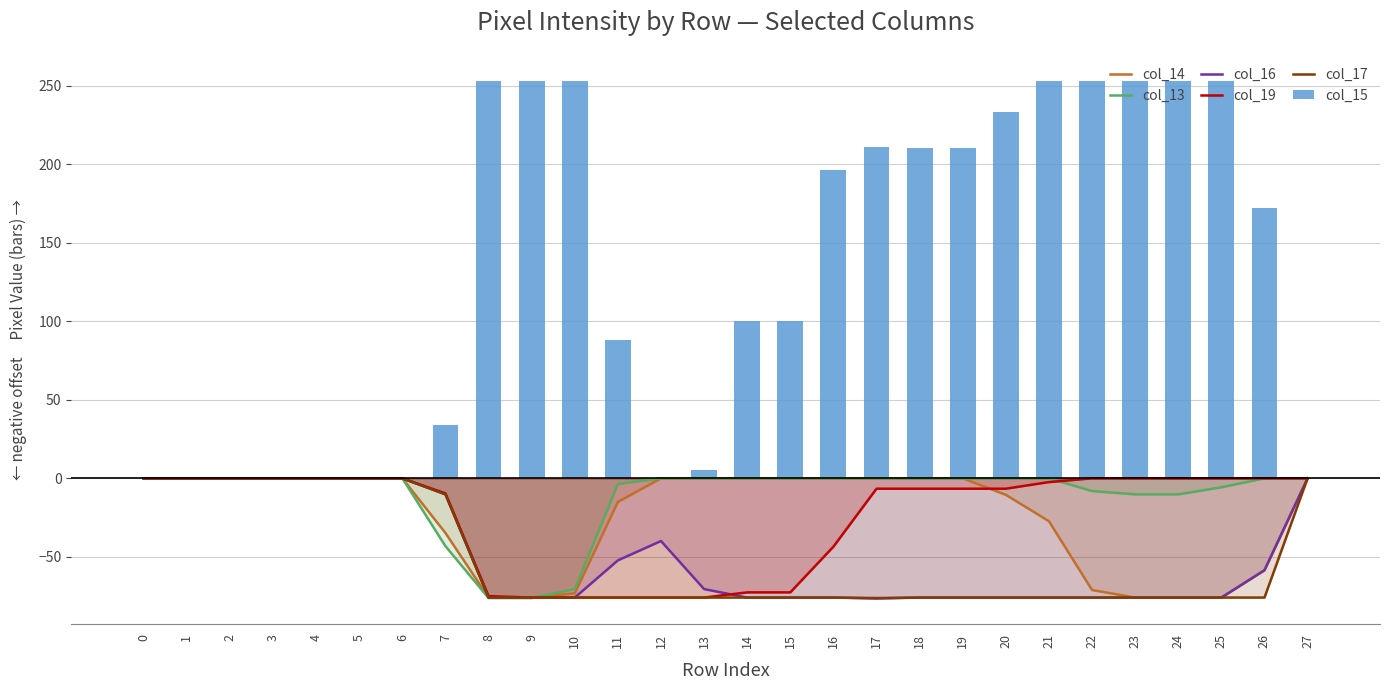

Which category has the lowest value across all series?

17